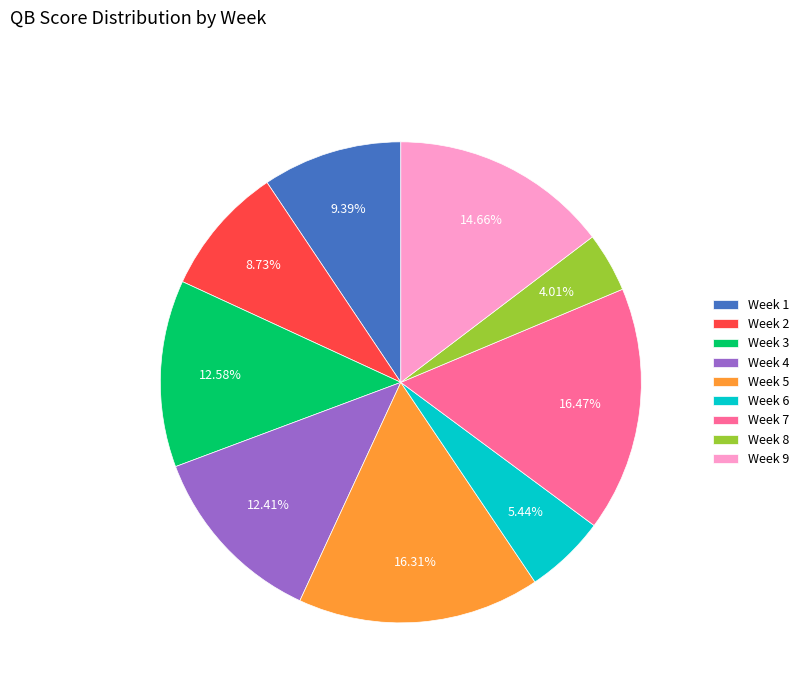

The Week 4 slice represents 21% of the pie. True or false?

False